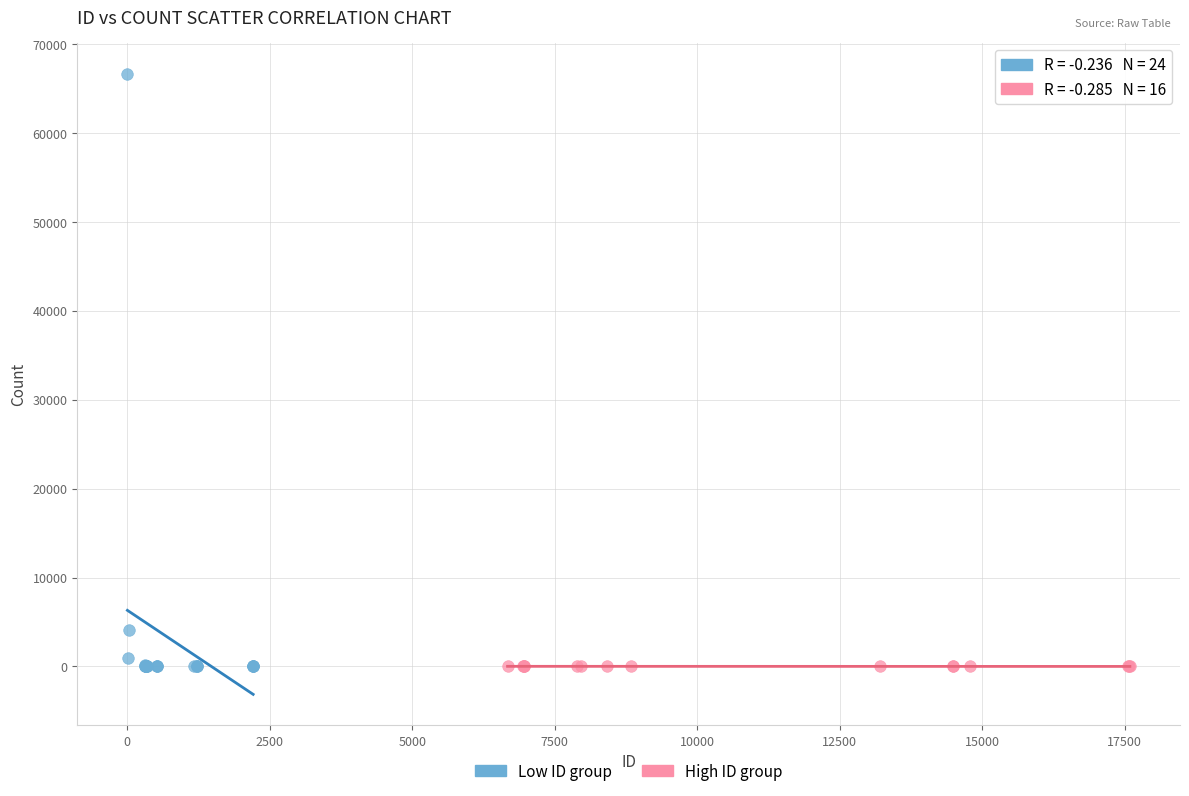

Which series has the widest spread of Y values?

Low ID group